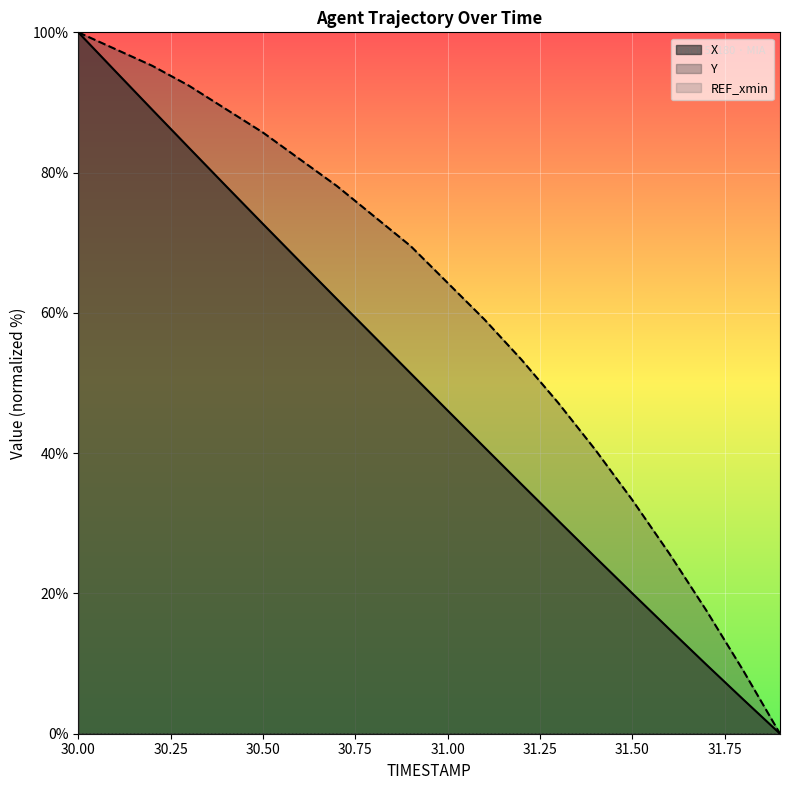

What is the label of the 12th point from the right?

30.8